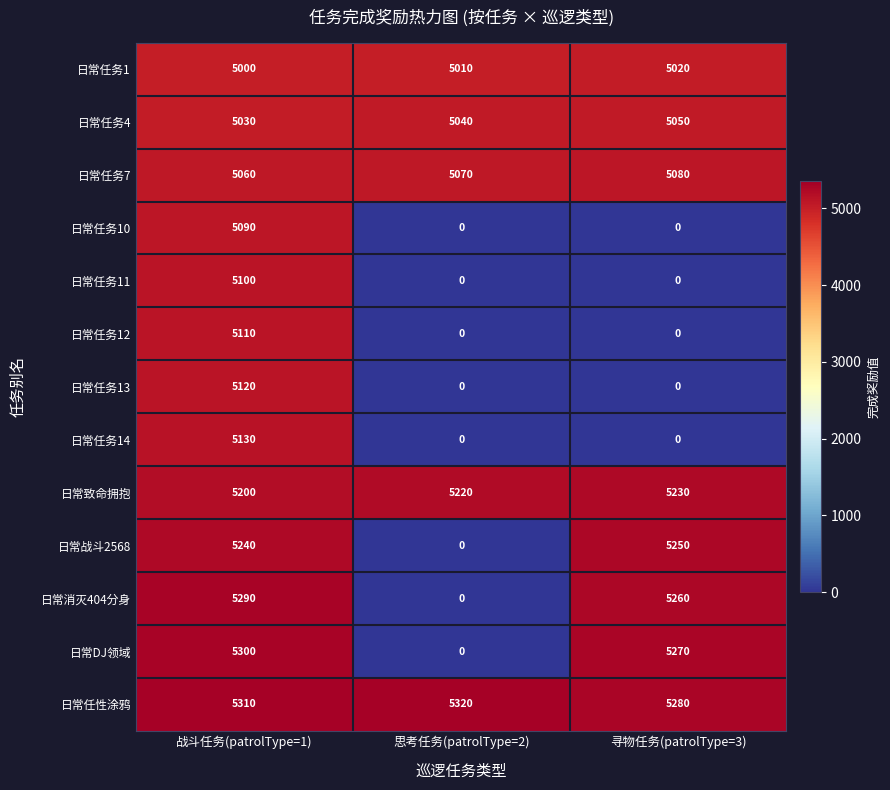

Is it true that 日常战斗2568 equals 5250 at 寻物任务(patrolType=3)?

True